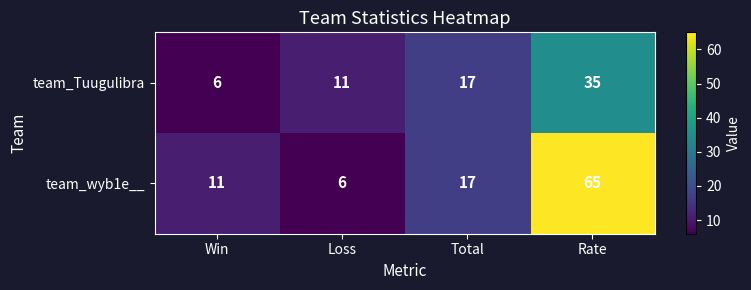

At Loss, list the series in order from smallest to largest.

team_wyb1e__, team_Tuugulibra